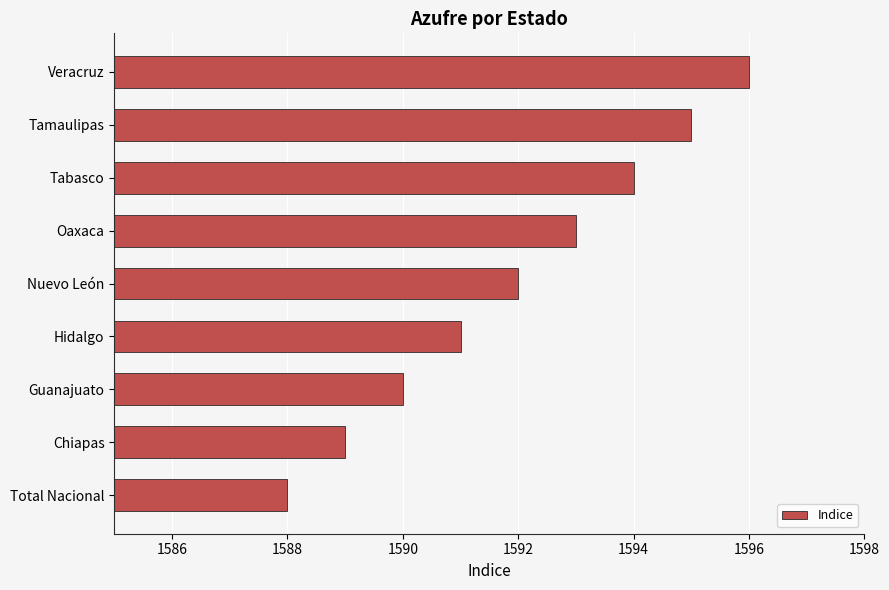

Count the number of categories in the chart.

9